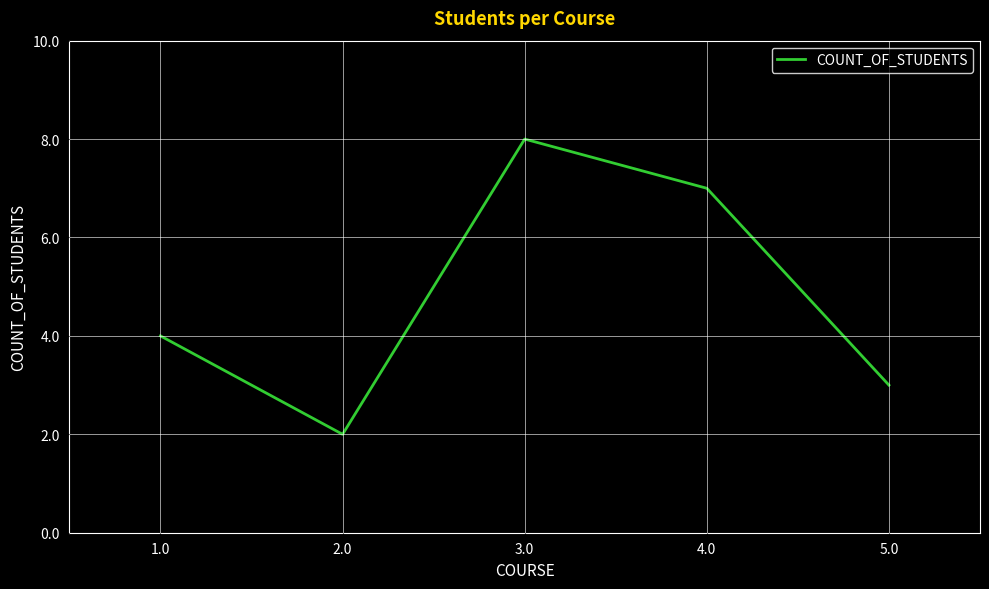

Reading left to right, list all the values displayed in this chart.

4	2	8	7	3